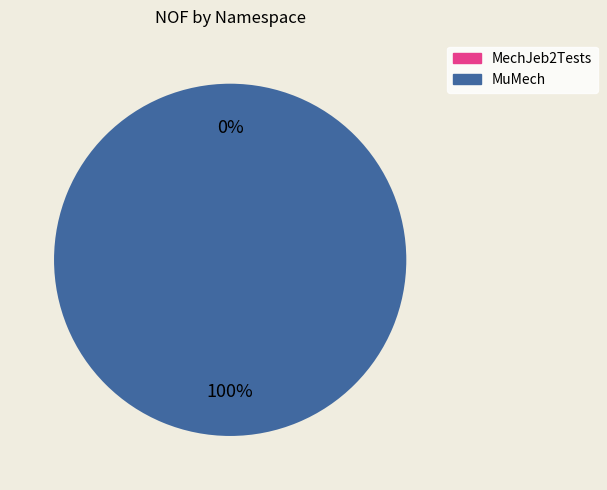

Which category has the biggest portion of the pie?

MuMech